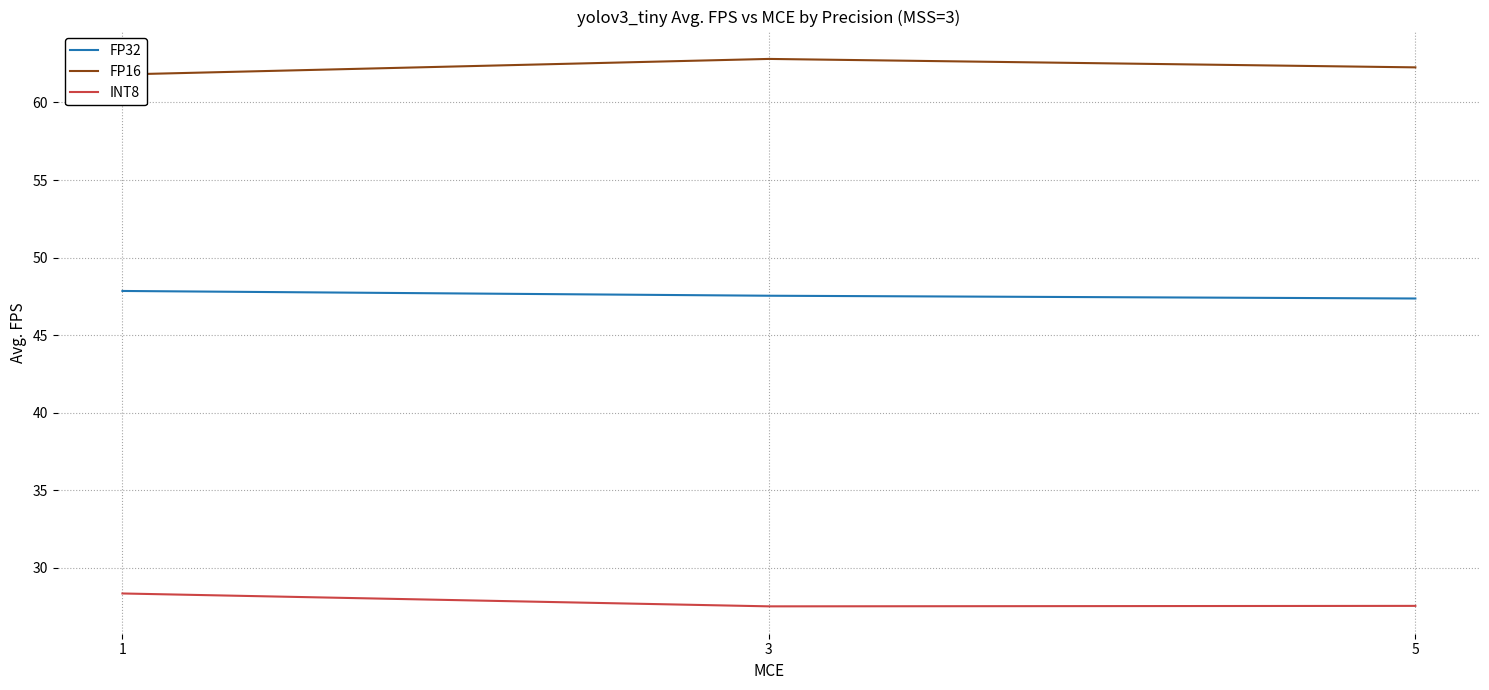

Does the chart have visible grid lines?

Yes